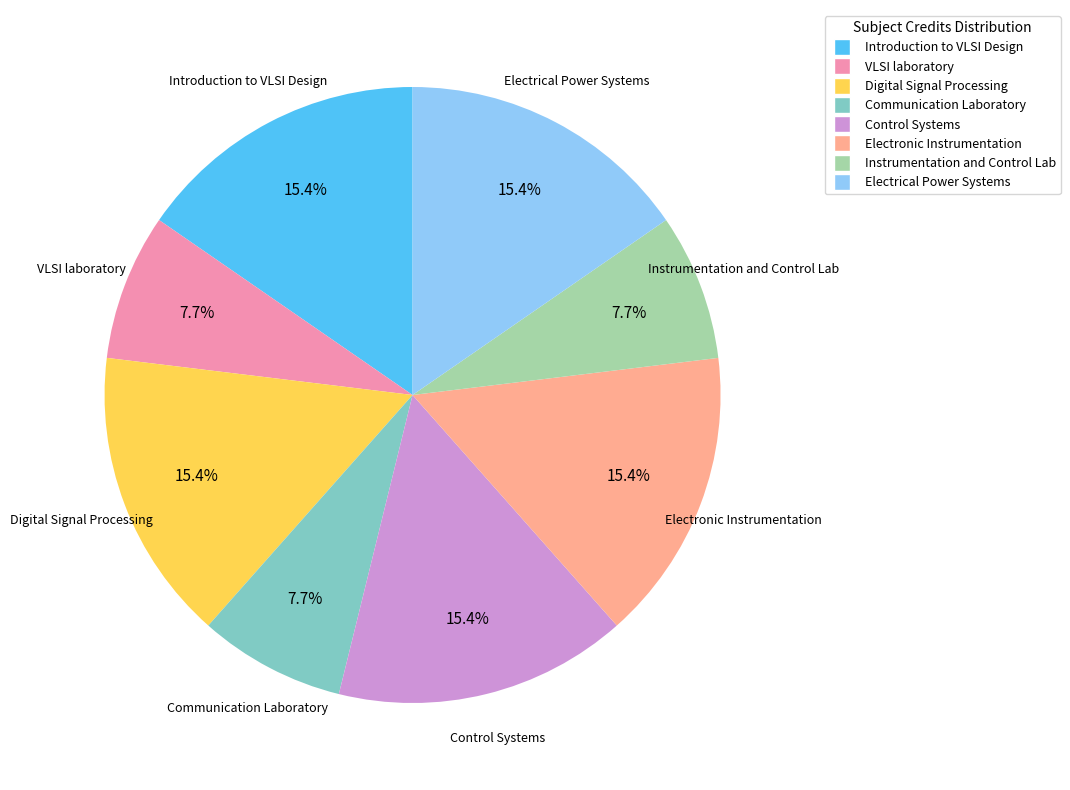

What is the ratio of the value at VLSI laboratory to the value at Introduction to VLSI Design?

0.5